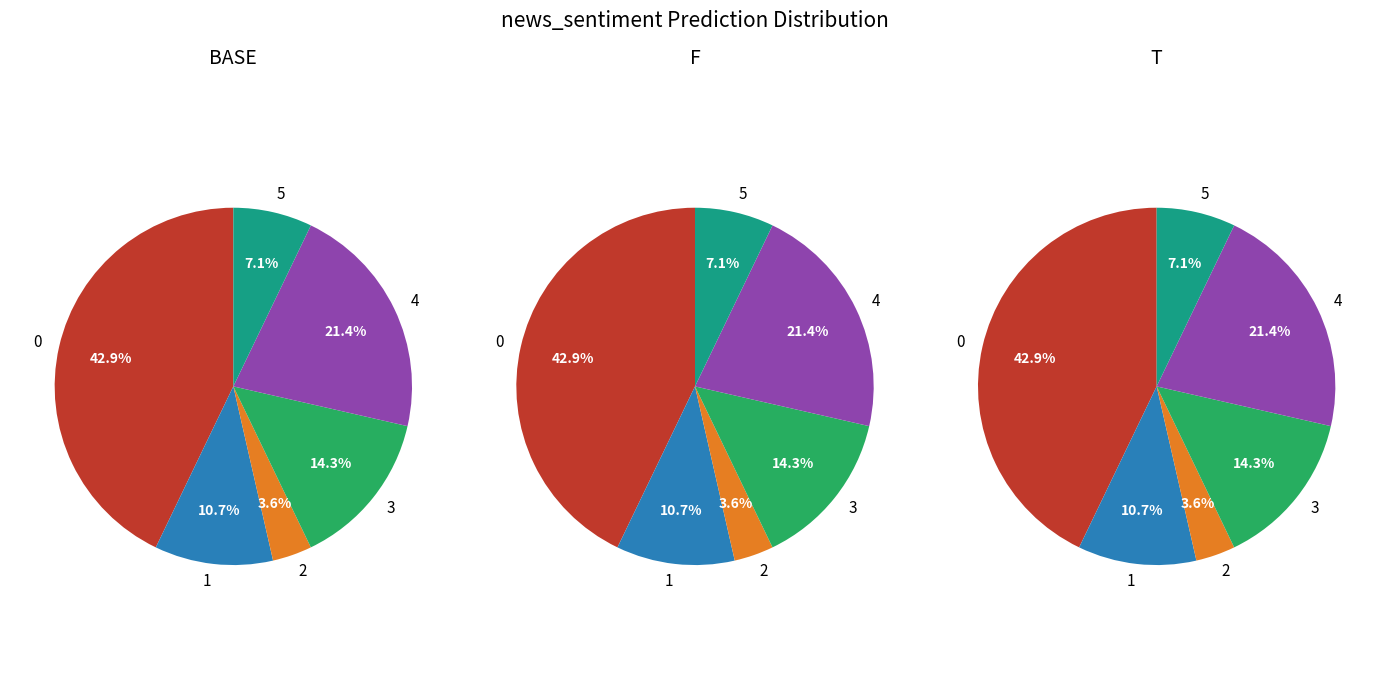

Is there any slice that represents more than half of the pie?

No